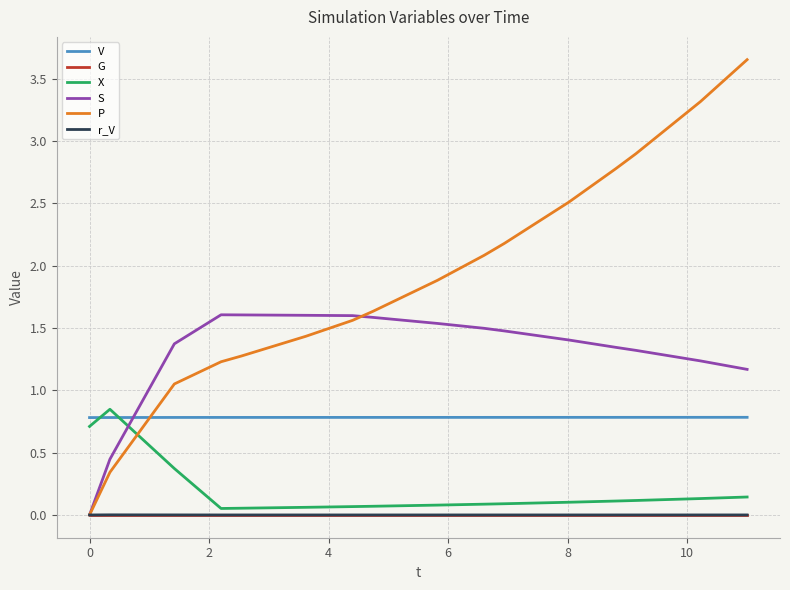

True or false: S and X cross at least once.

True